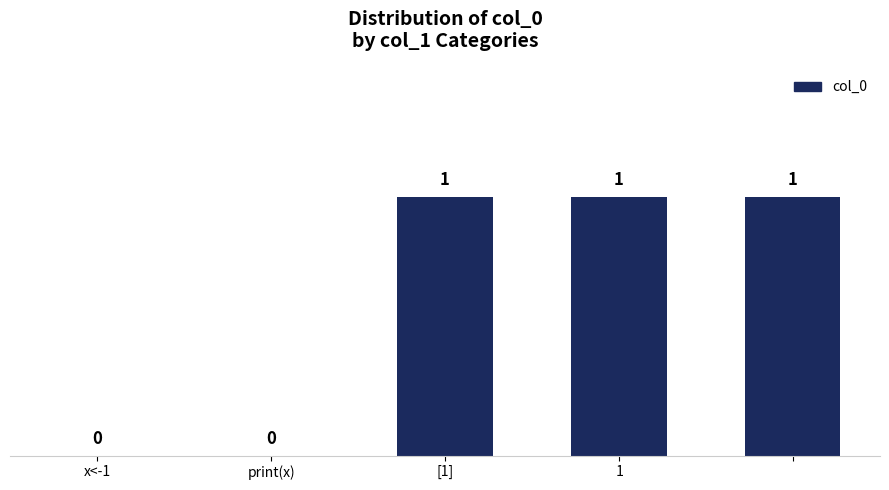

What is the sum of all values?

3